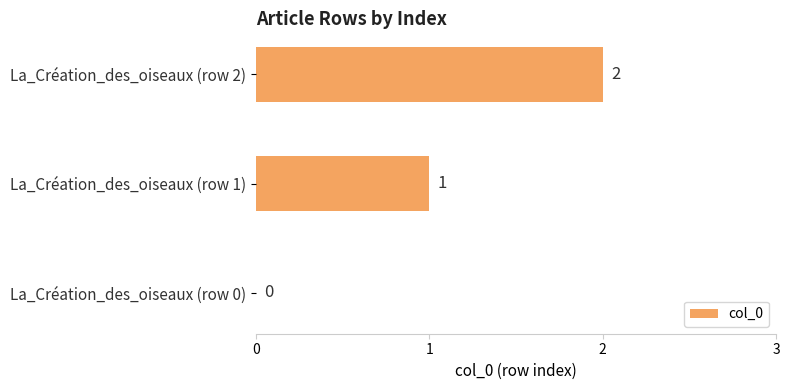

Between La_Création_des_oiseaux (row 1) and La_Création_des_oiseaux (row 0), which is larger?

La_Création_des_oiseaux (row 1)